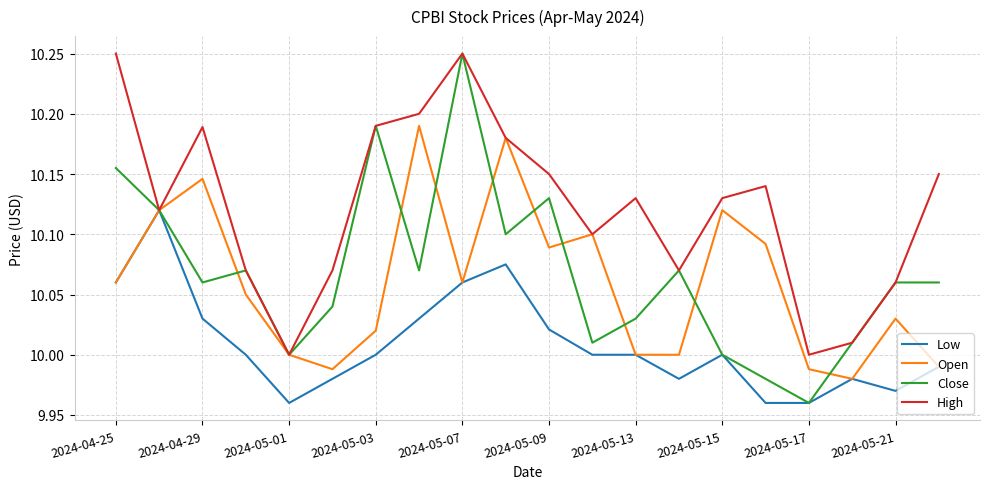

Which series has the largest total across all categories?

High